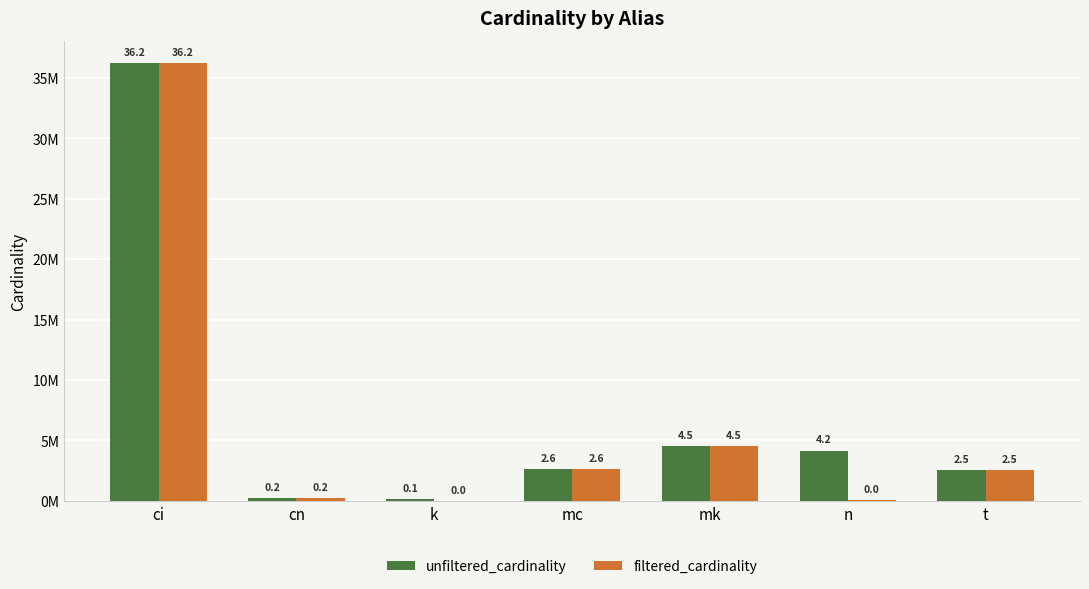

What are all the series names shown in the legend?

unfiltered_cardinality, filtered_cardinality